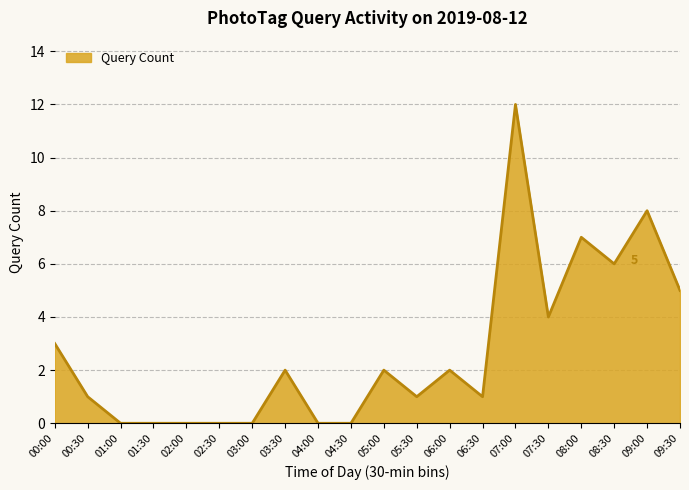

What is the difference between the maximum and minimum values?

12